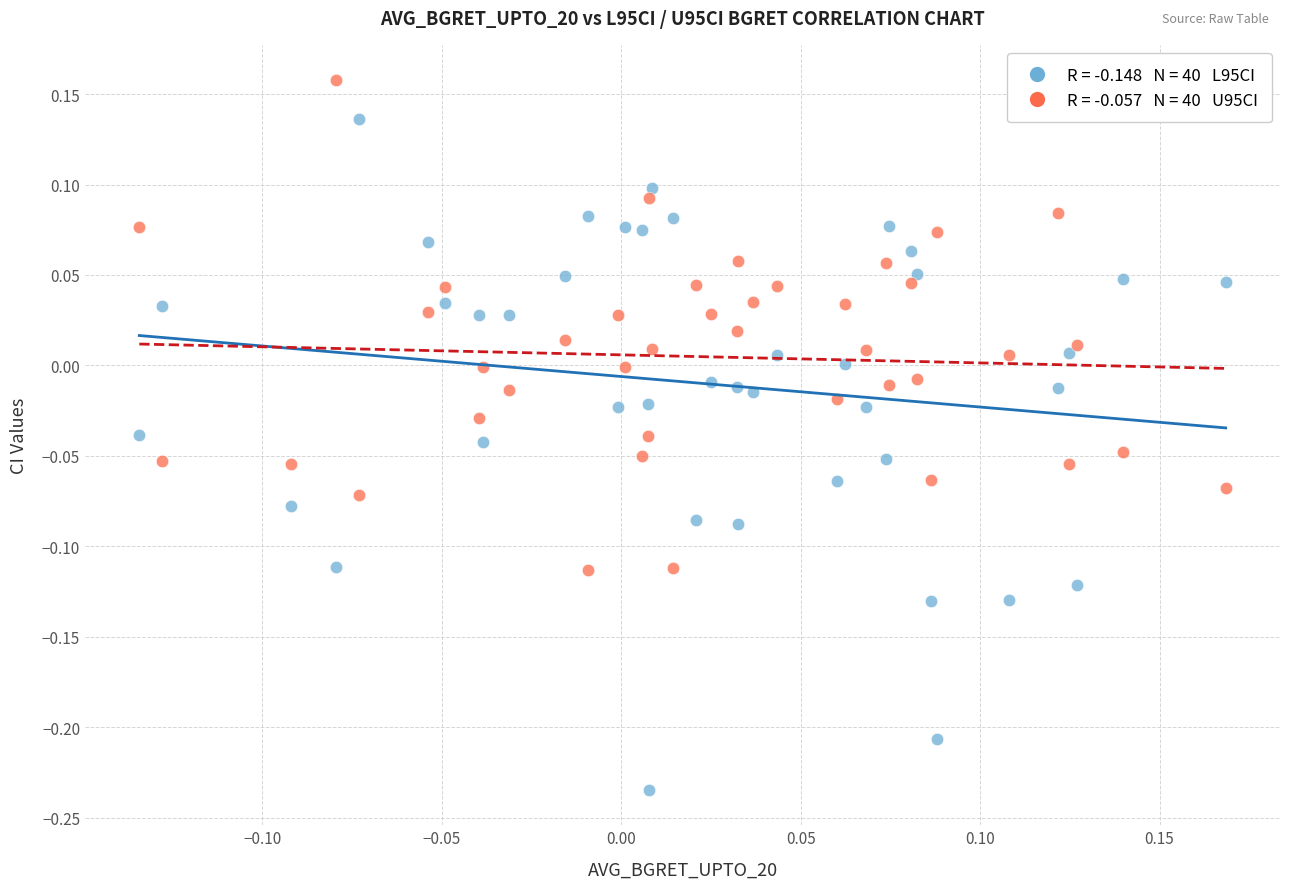

Across all data points, what is the range of X values (max minus min)?

0.3